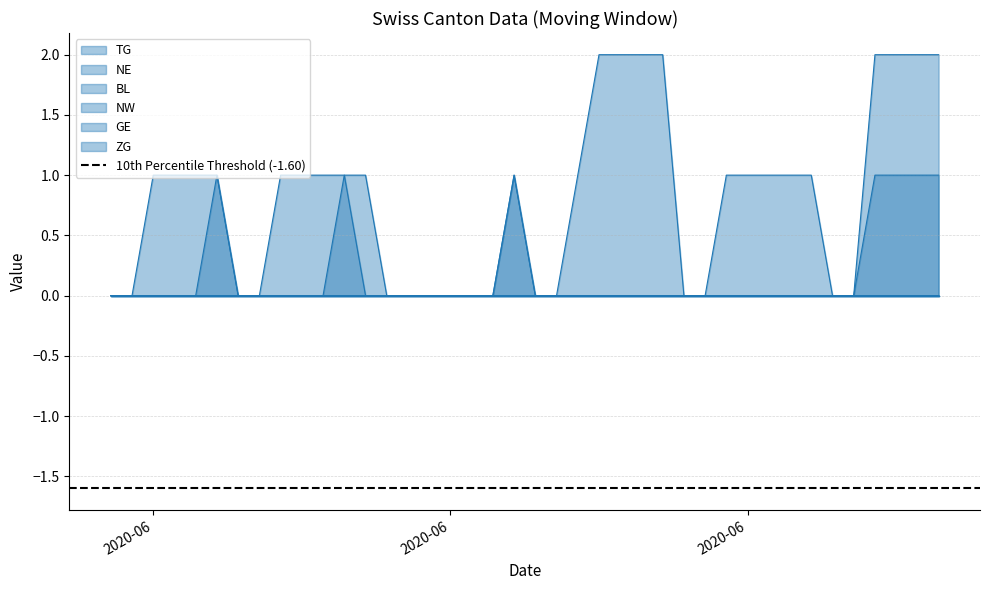

How many data points does each series have?

40